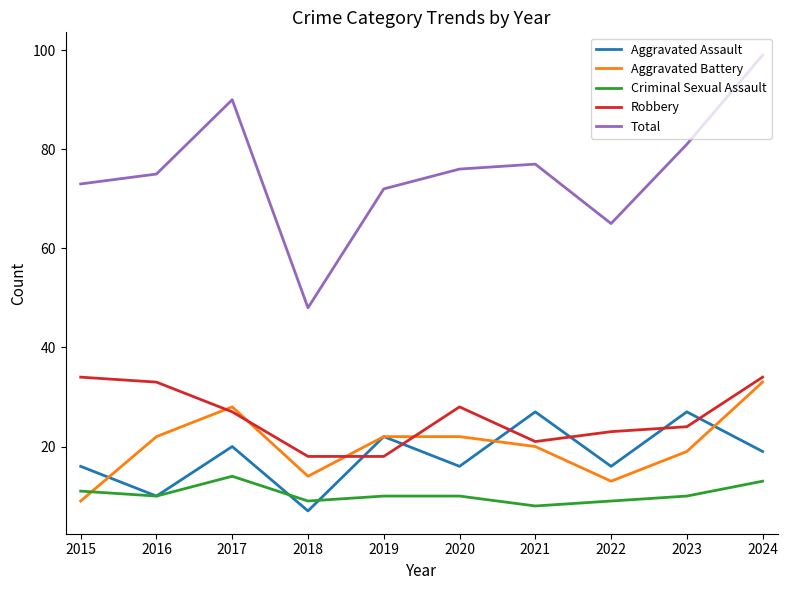

At which category is the sum across all series the highest?

2024